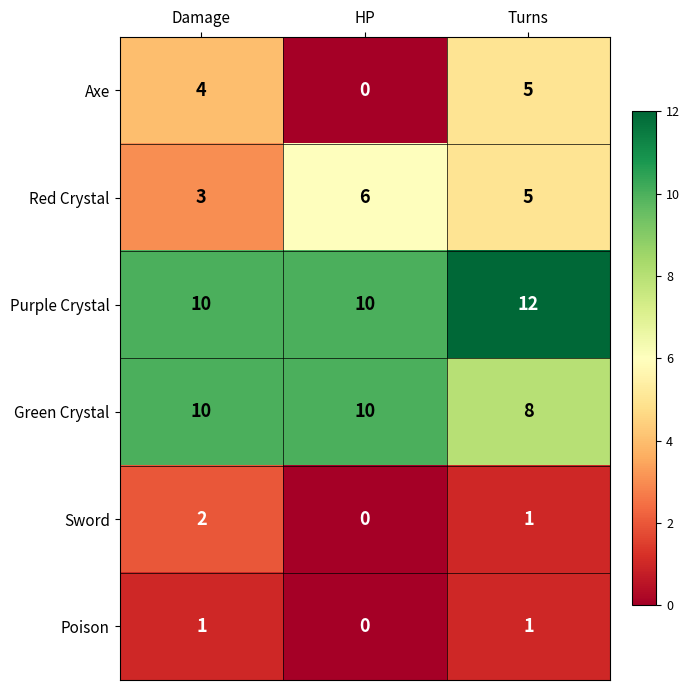

What is the sum of all Axe values?

9